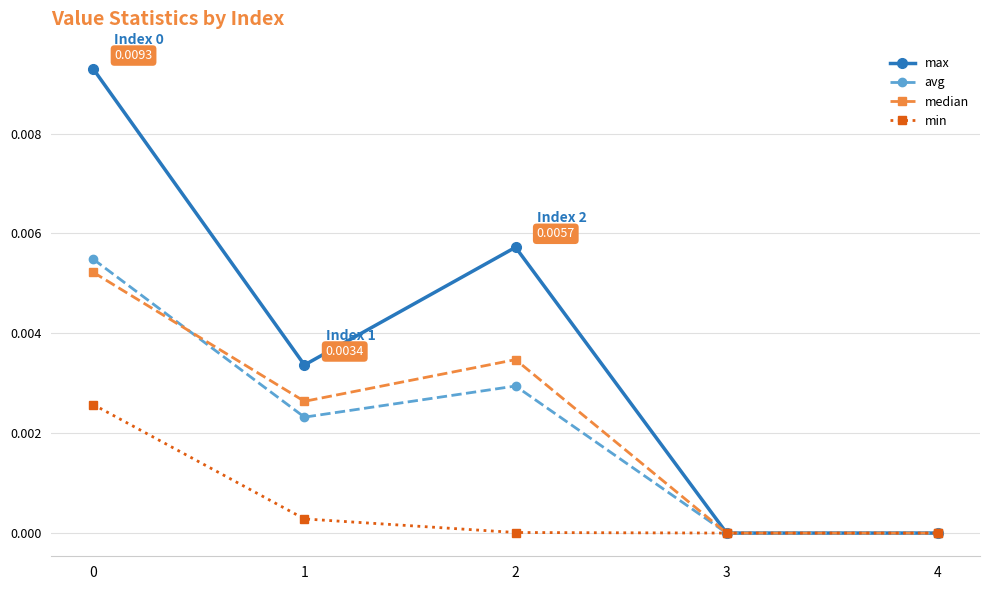

Which series has the largest total across all categories?

max